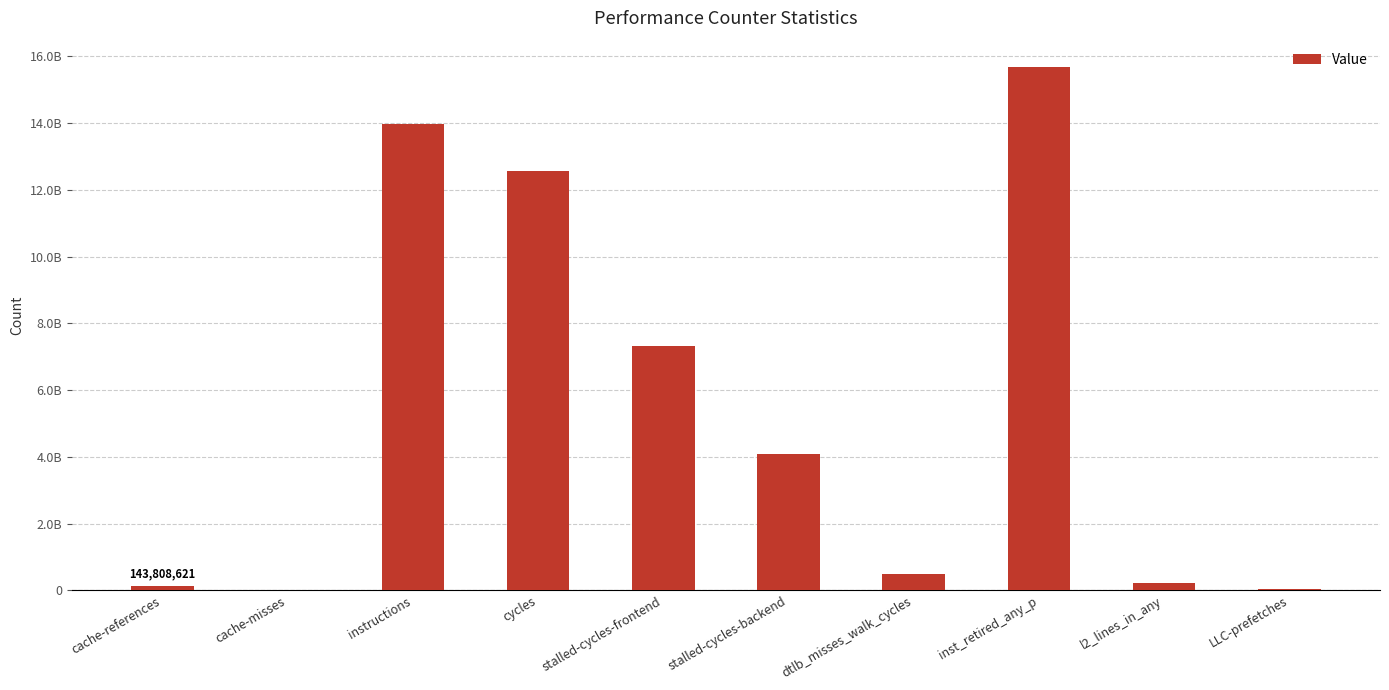

What position from the left is cache-misses?

2